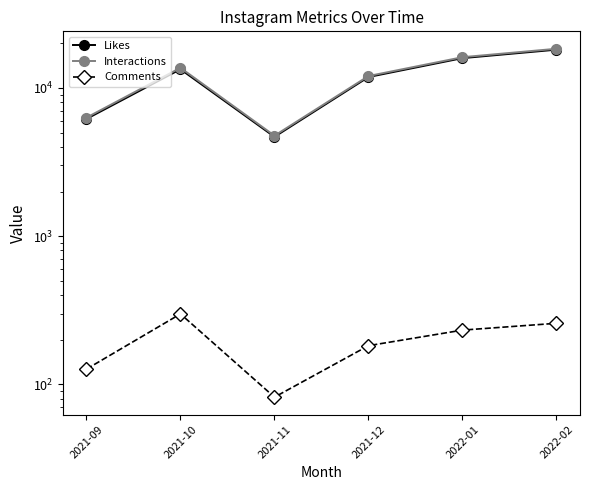

Which series has the widest spread of values?

Interactions